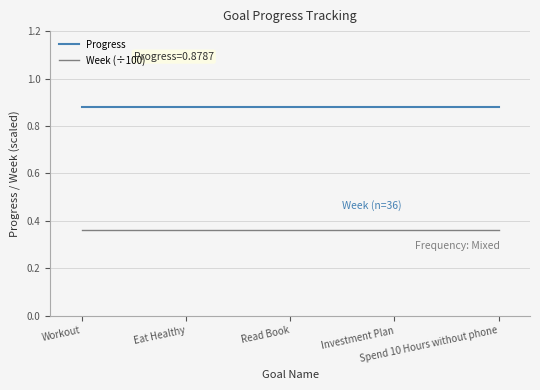

The Progress series shows 0.3 at Investment Plan. True or false?

False